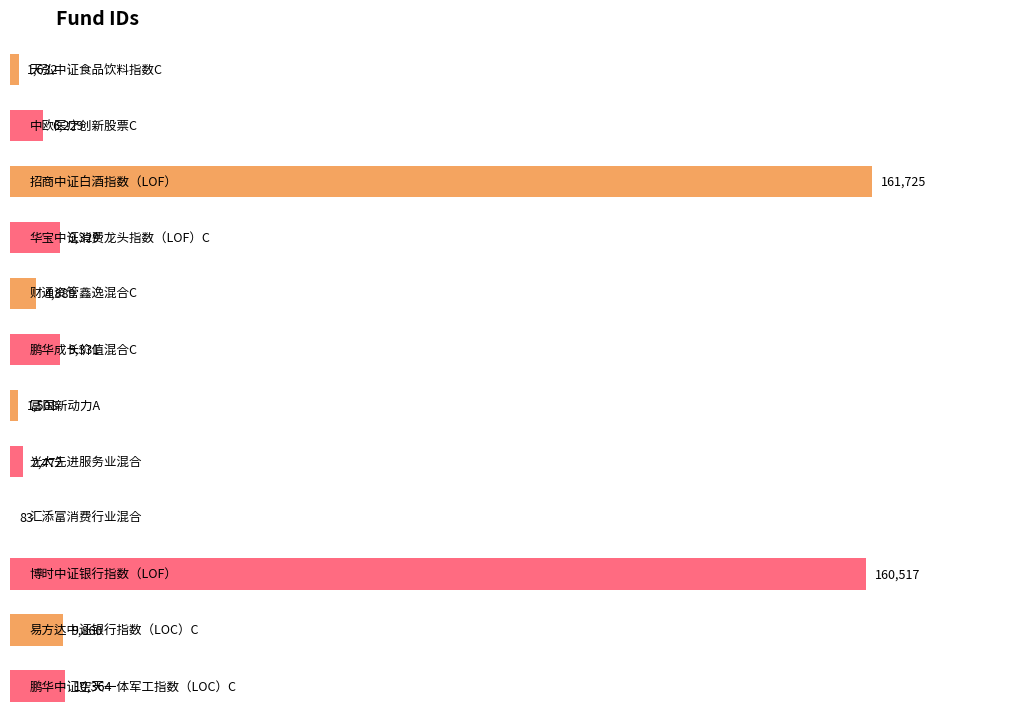

Reading left to right, what are all the values shown in this chart?

天弘中证食品饮料指数C=1632	中欧医疗创新股票C=6229	招商中证白酒指数（LOF）=161725	华宝中证消费龙头指数（LOF）C=9329	财通资管鑫逸混合C=4889	鹏华成长价值混合C=9331	富国新动力A=1508	光大先进服务业混合=2472	汇添富消费行业混合=83	博时中证银行指数（LOF）=160517	易方达中证银行指数（LOC）C=9860	鹏华中证空天一体军工指数（LOC）C=10364